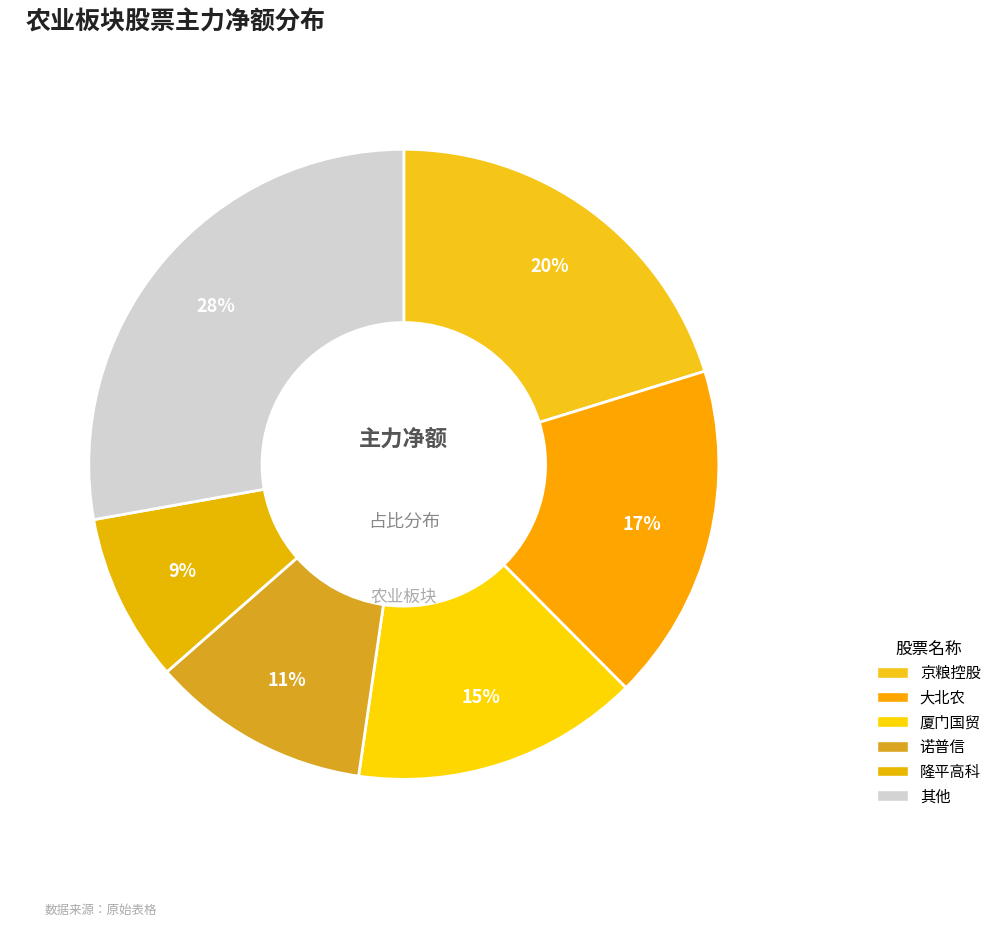

How many segments does this pie chart have?

6